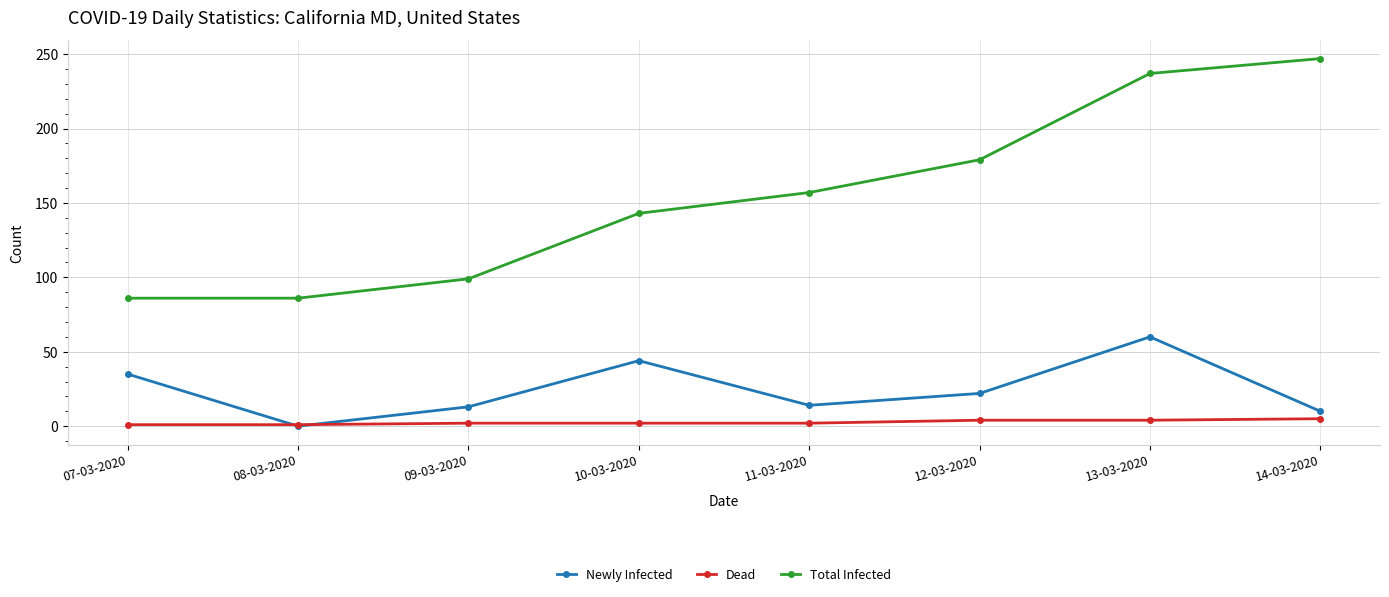

What value does the Dead series have at 08-03-2020?

1